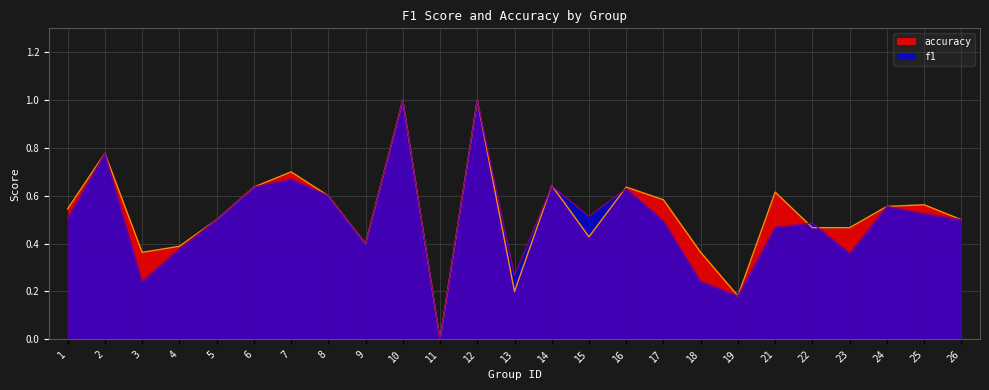

What is the sum of the accuracy values at 26 and 21?

1.1